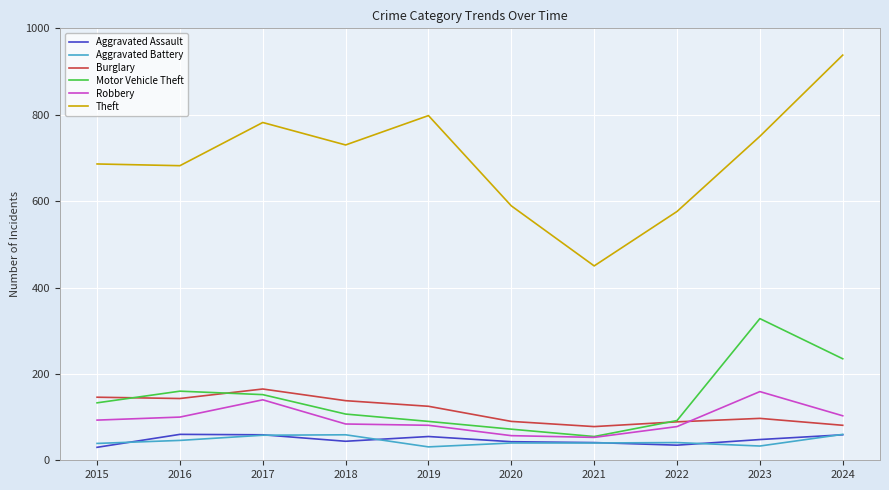

What is the sum of the Aggravated Assault values at 2015 and 2021?

71